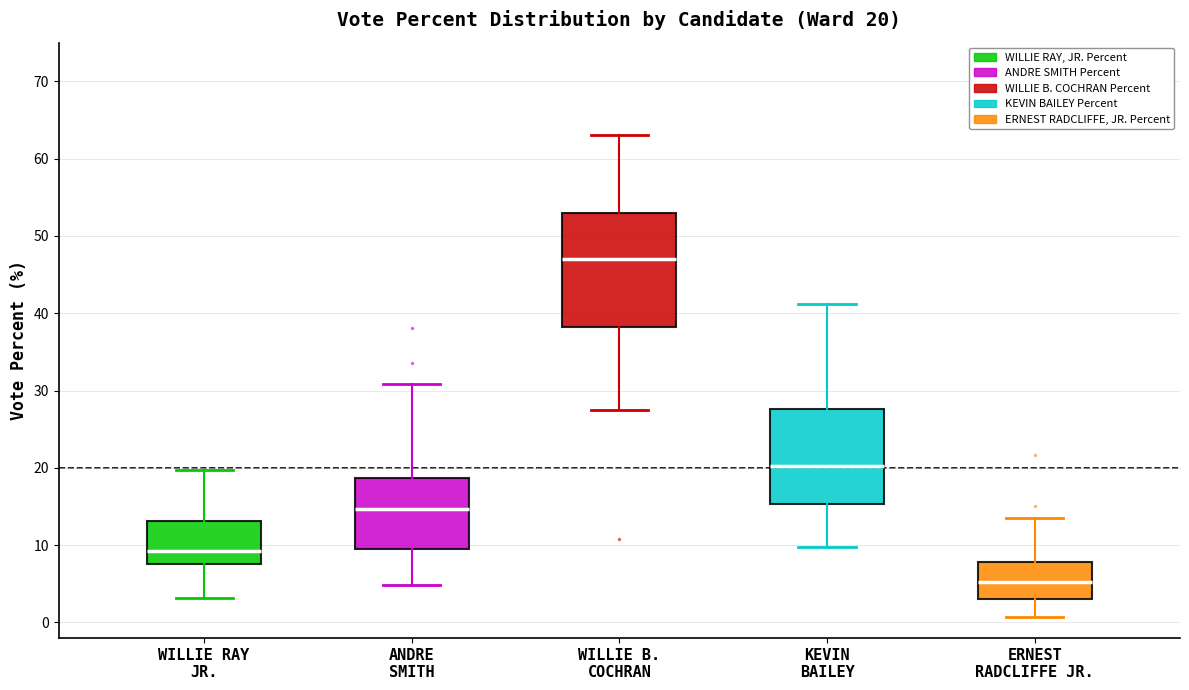

Which box's median line is the lowest?

ERNEST RADCLIFFE JR.